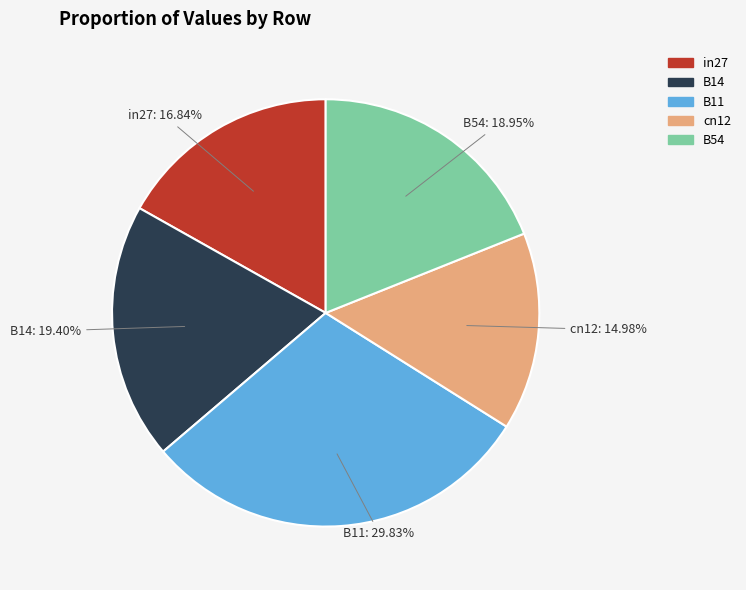

What is the largest slice in the pie chart?

B11